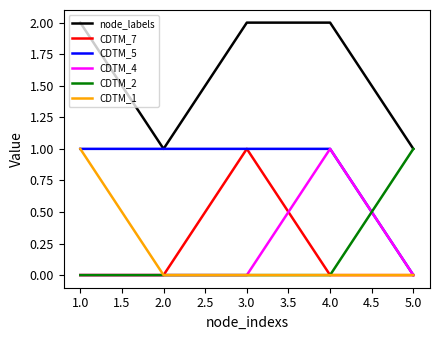

Reading left to right, list all the values displayed in this chart.

node_labels: 2	1	2	2	1
CDTM_7: 0	0	1	0	0
CDTM_5: 1	1	1	1	0
CDTM_4: 0	0	0	1	0
CDTM_2: 0	0	0	0	1
CDTM_1: 1	0	0	0	0